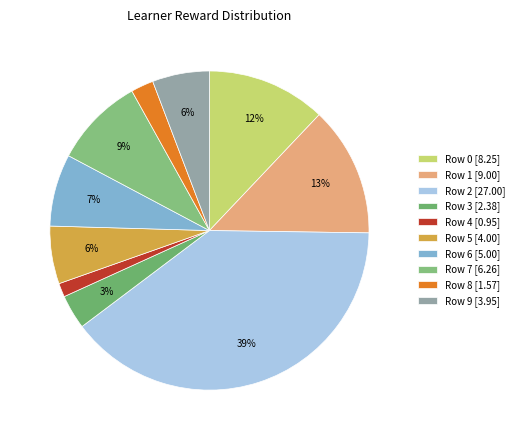

What percentage is the Row 1 slice, to the nearest percent?

13%